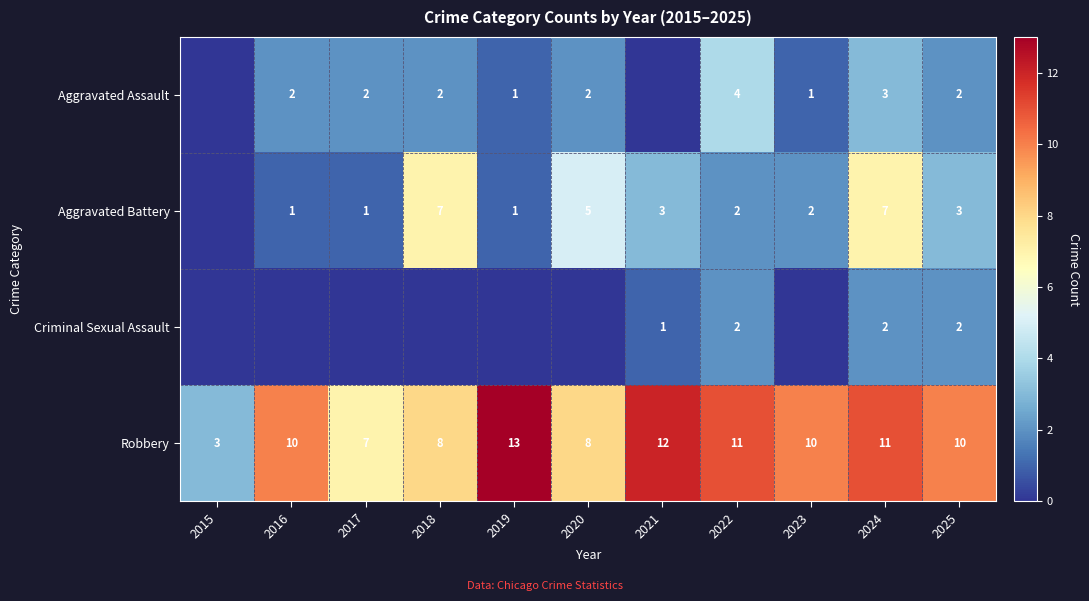

Which has a higher value, 2020 or 2023?

2020